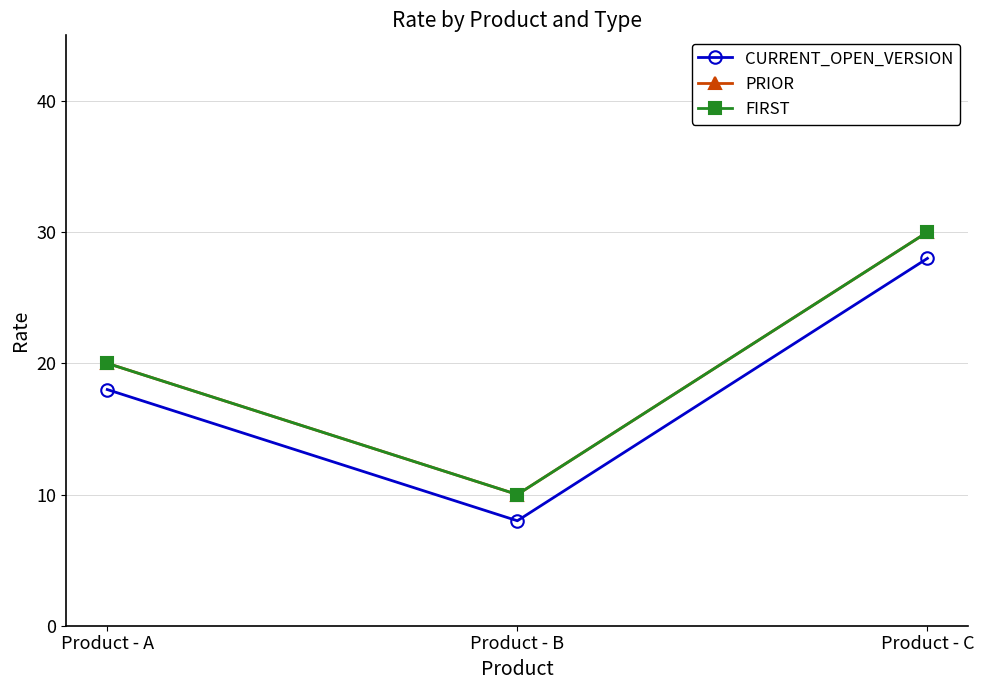

Is this an area chart (filled region under the line)?

No